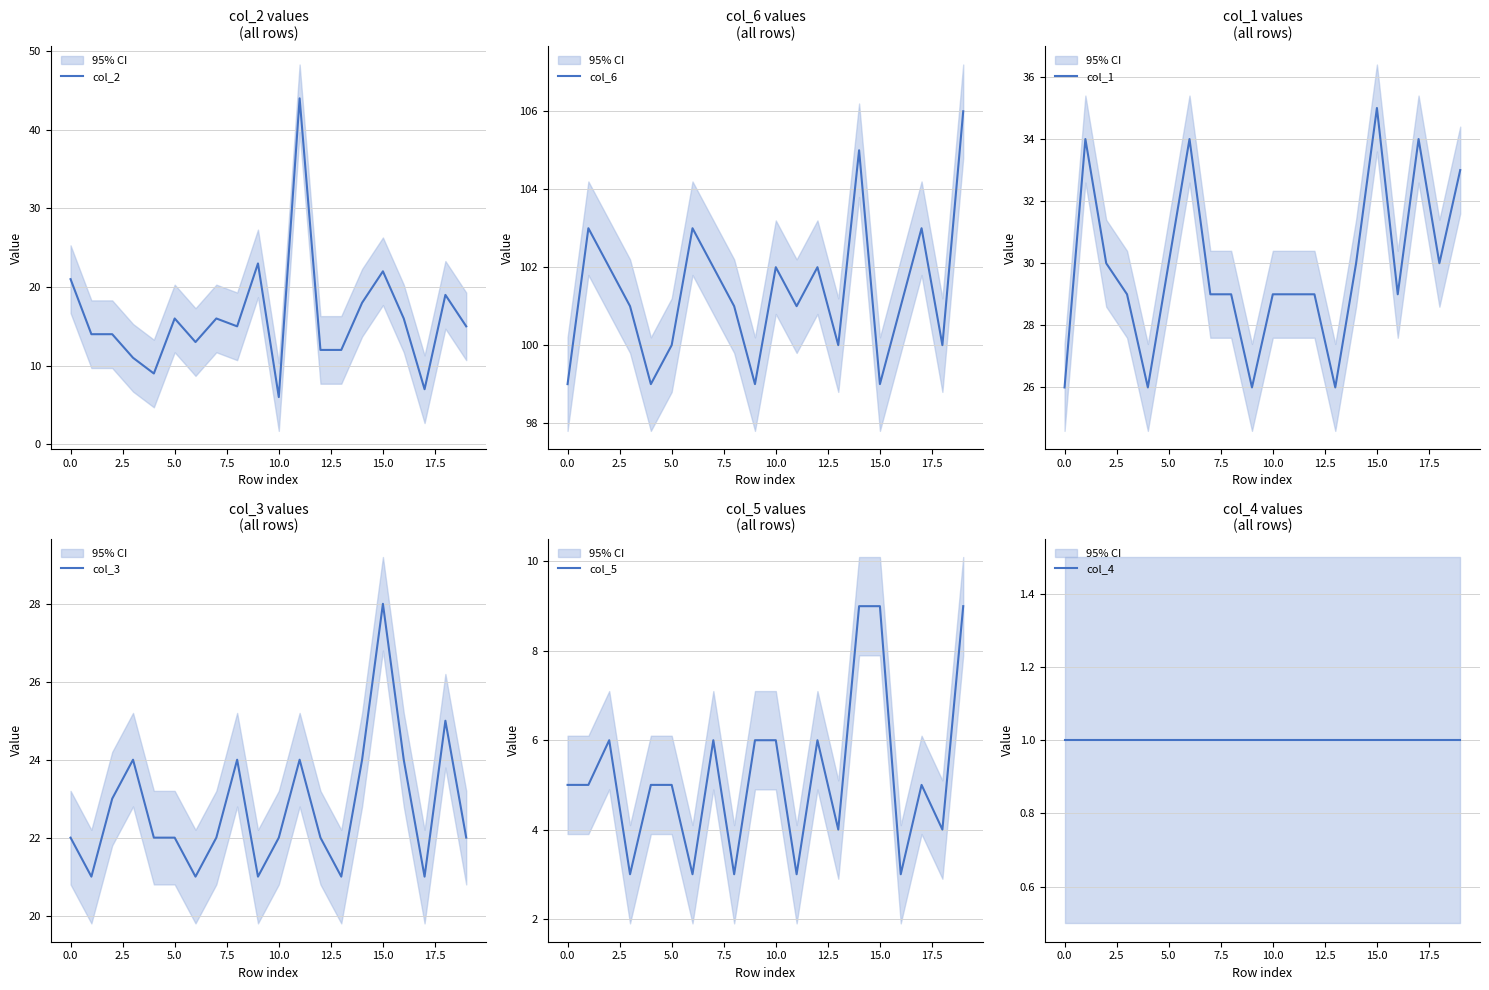

What is the label of the 7th point from the right?

13